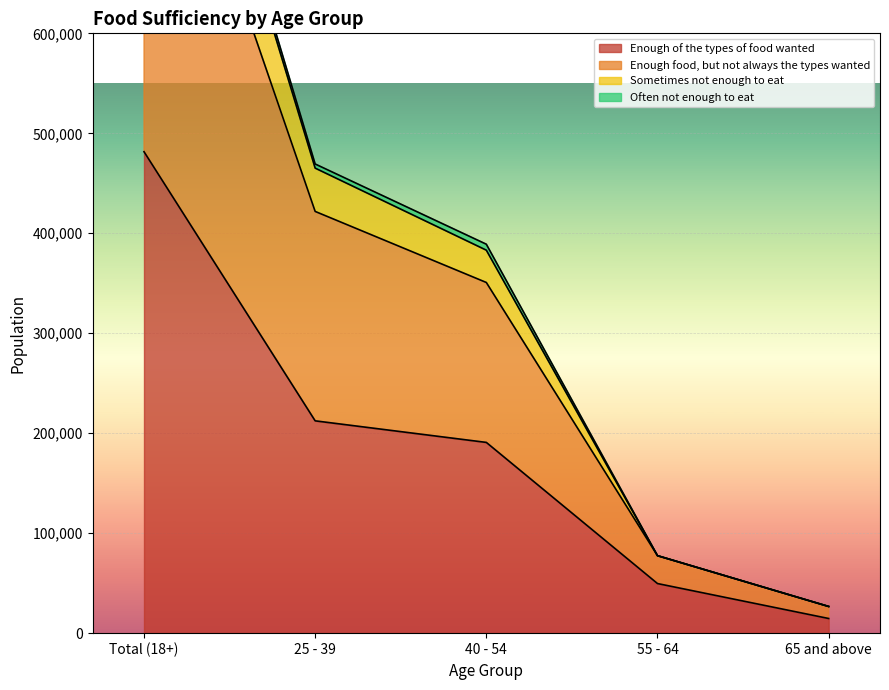

At which label is Enough of the types of food wanted closest to 248131?

25 - 39